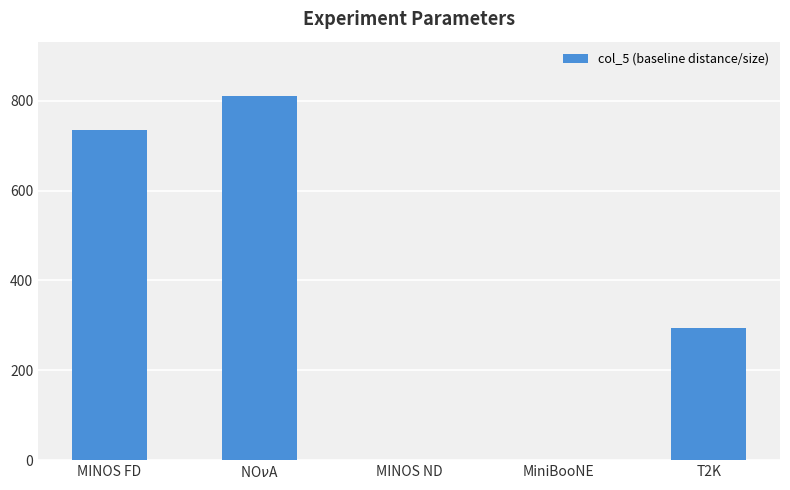

What is the sum of the values at MINOS FD and T2K?

1030.0